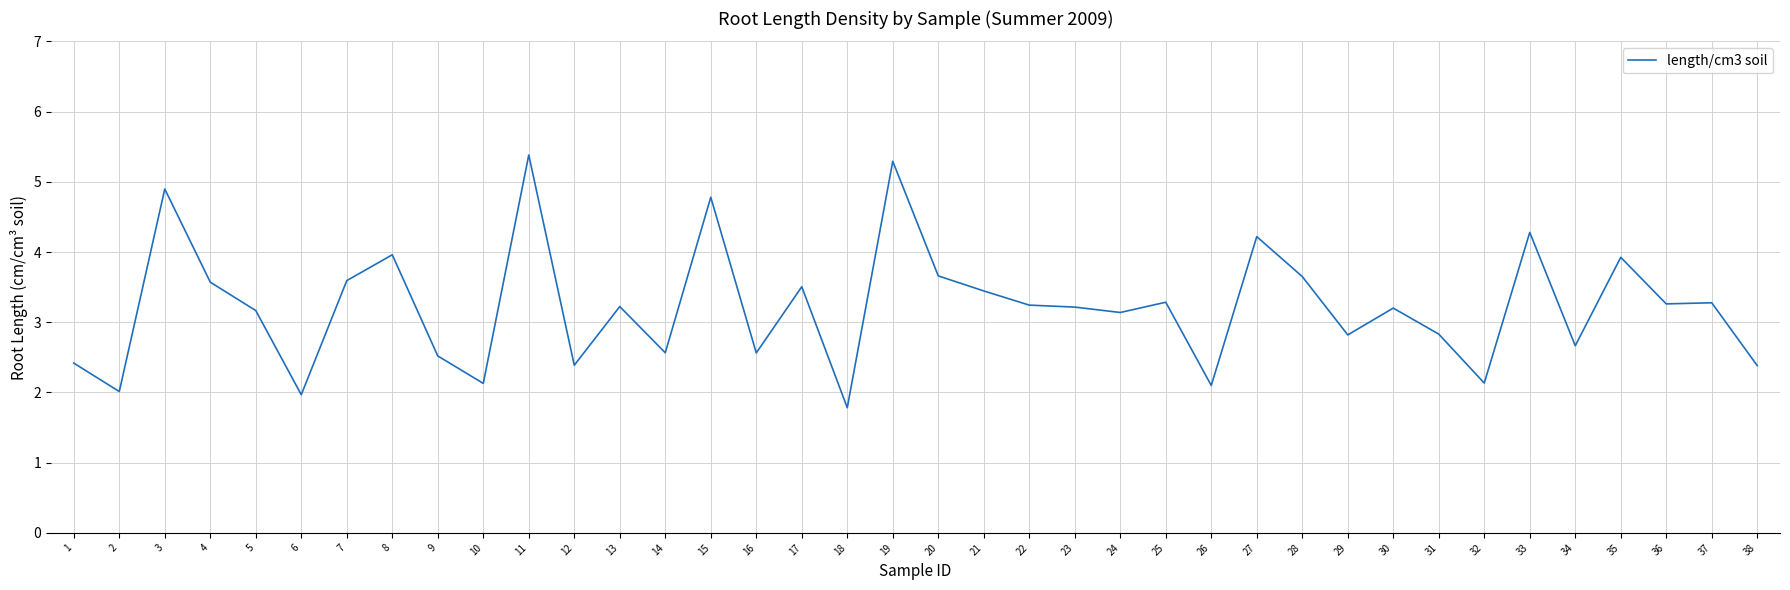

What is the minimum value shown in the chart?

1.8